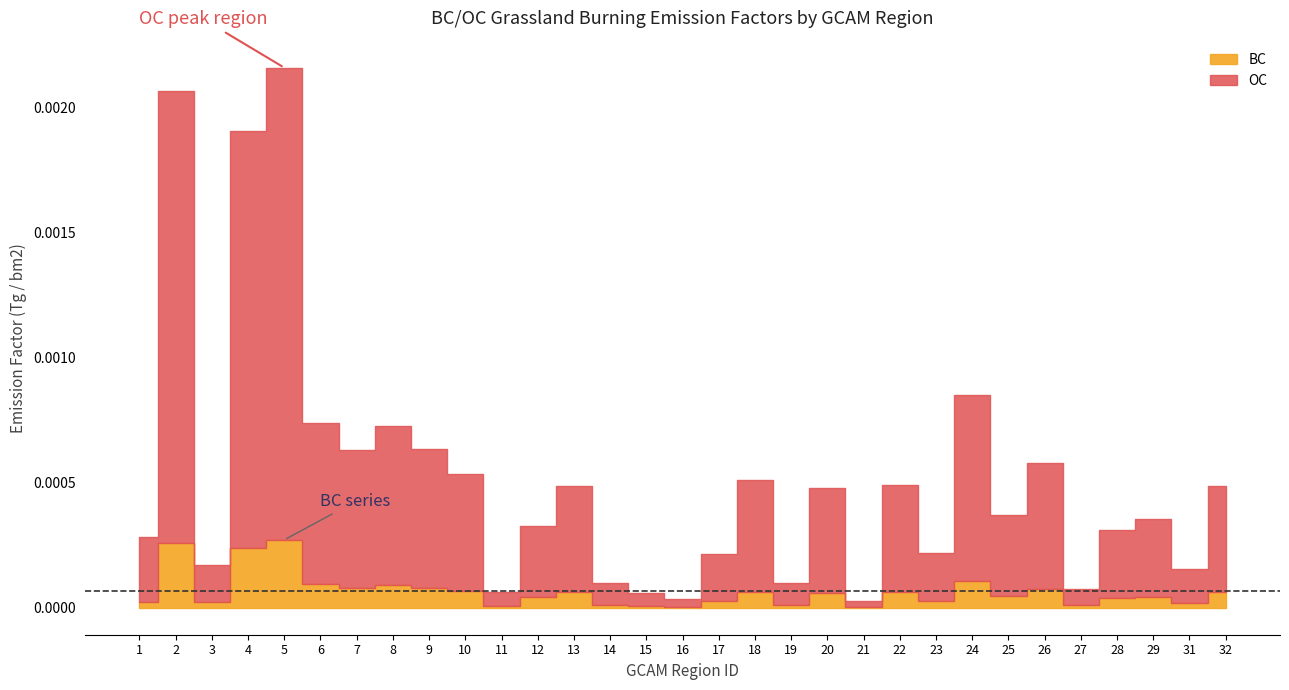

Which label corresponds to the smallest value in the chart?

21